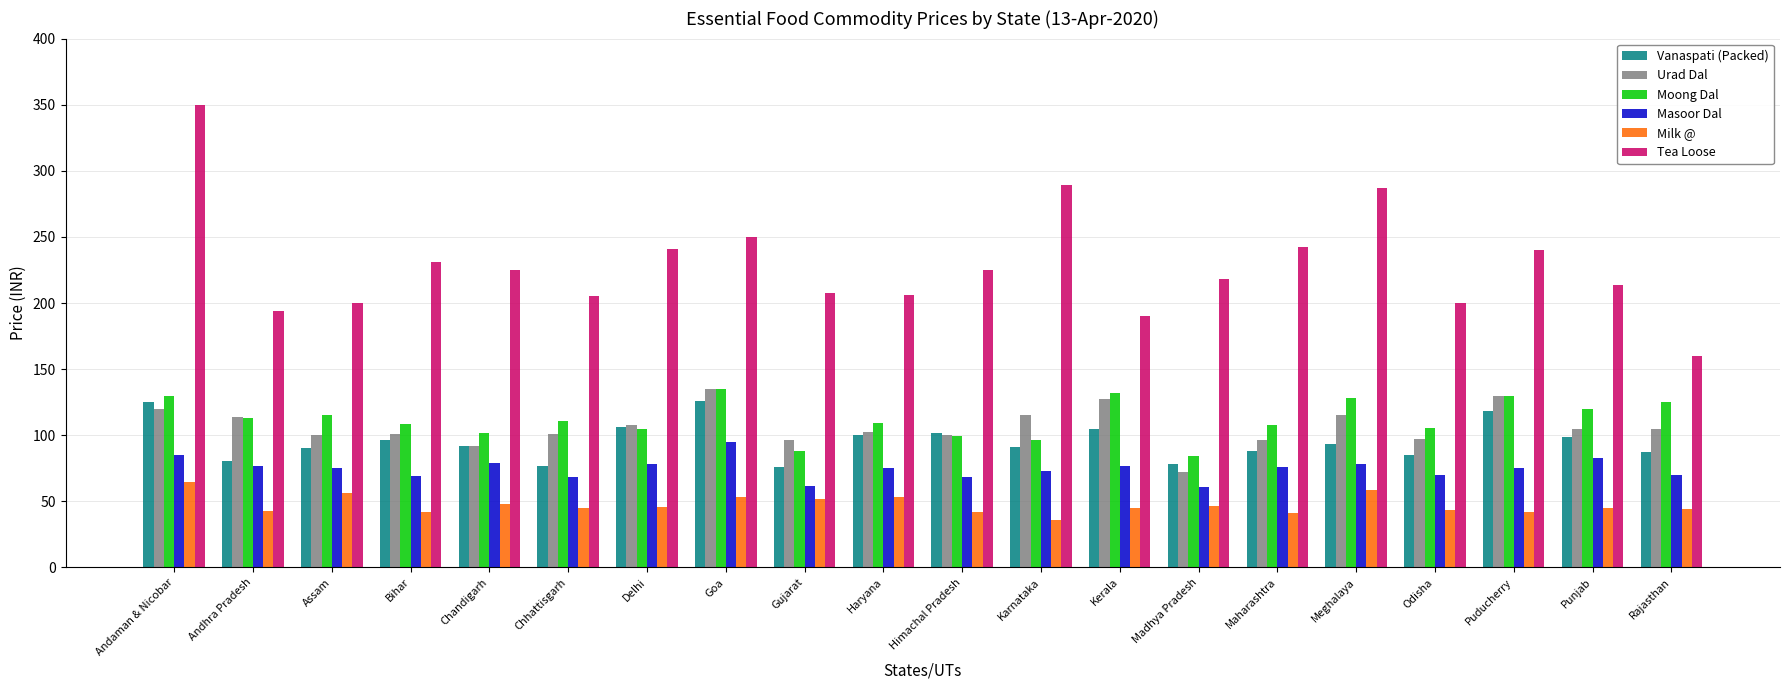

What is the smallest value displayed?

35.7